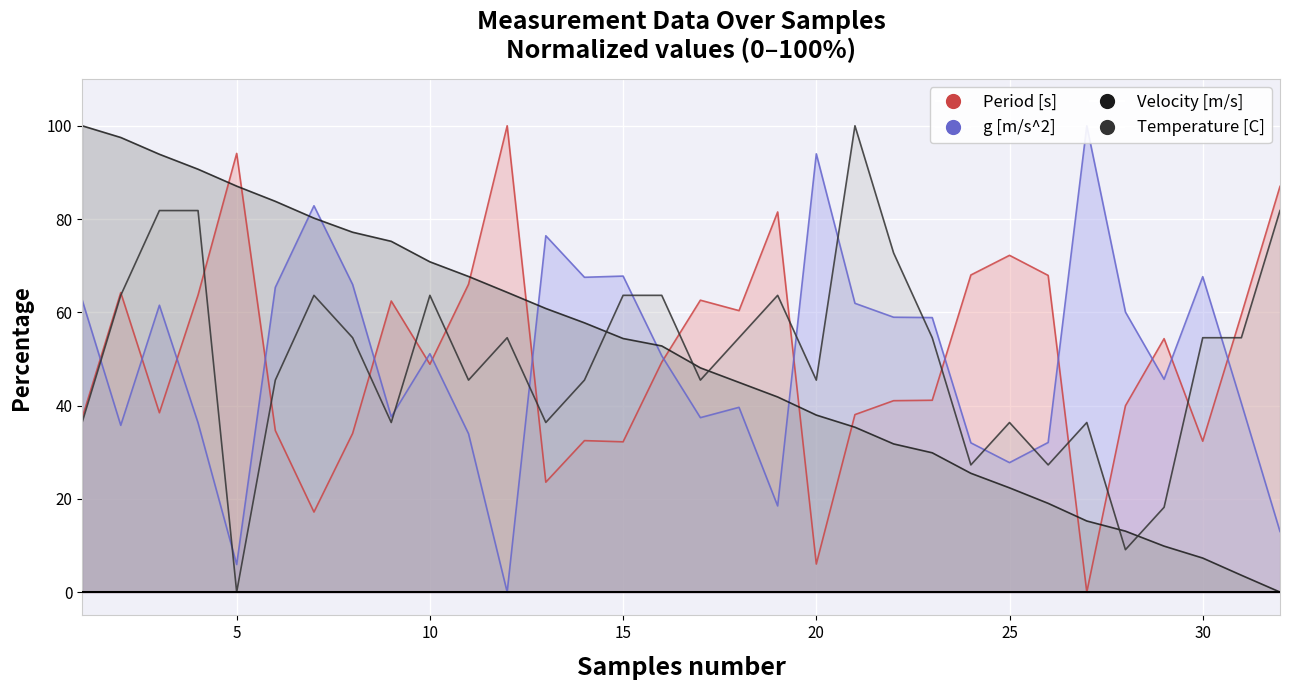

What are all the series names shown in the legend?

Period [s], g [m/s^2], Velocity [m/s], Temperature [C]